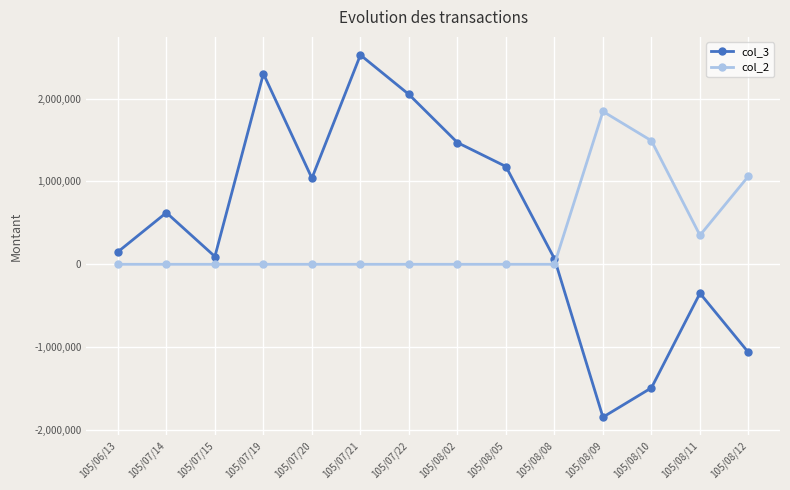

The value of col_2 at 105/07/14 is -660767. True or false?

False